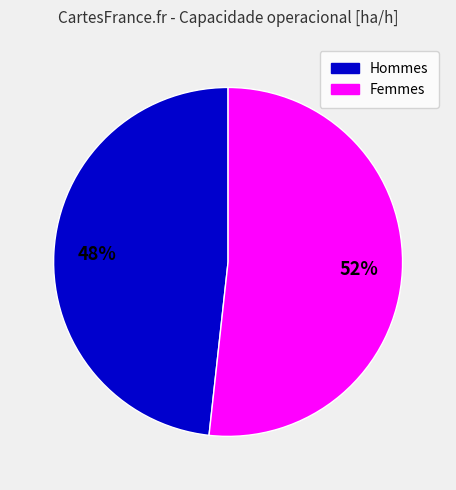

How many slices are in this pie chart?

2